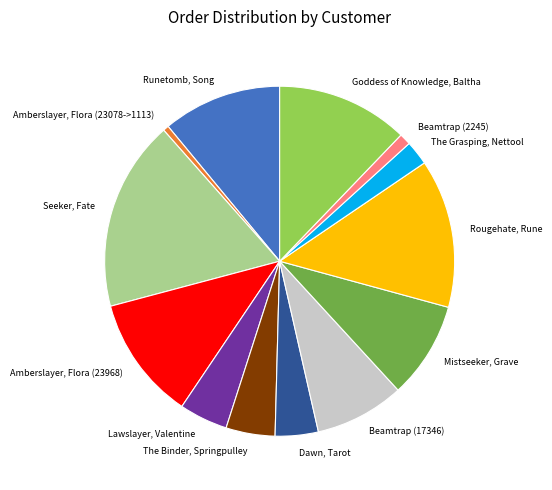

Which has a higher value, Lawslayer, Valentine or Dawn, Tarot?

Lawslayer, Valentine